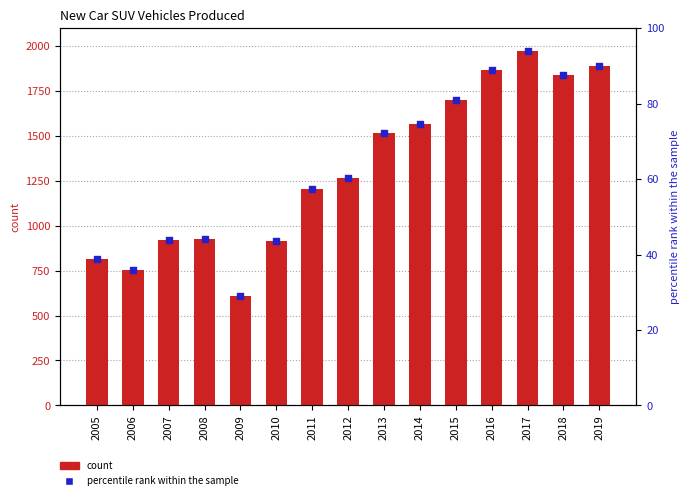

Which series has the largest total across all categories?

count